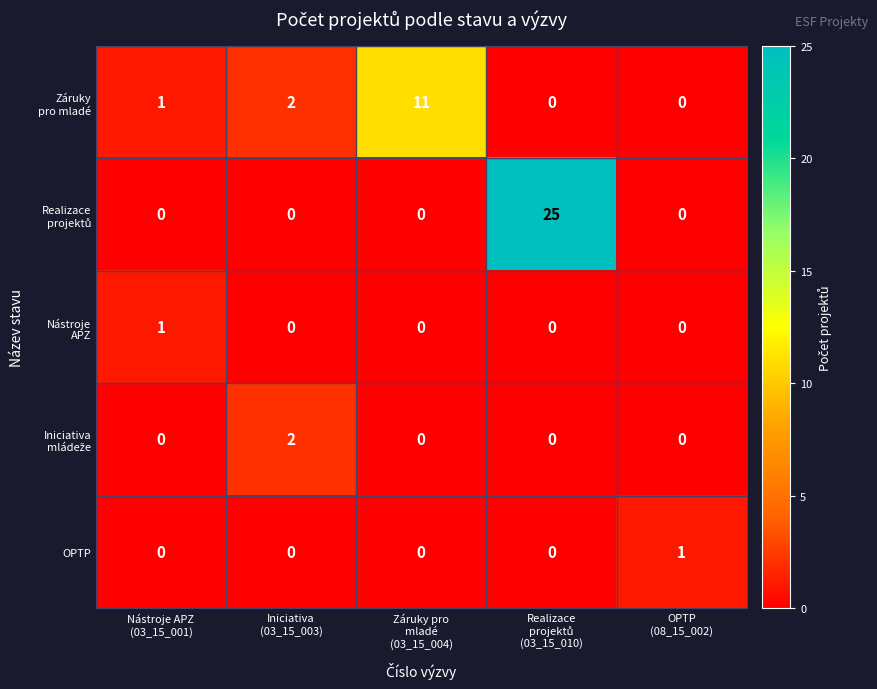

What is the maximum value shown in the chart?

25